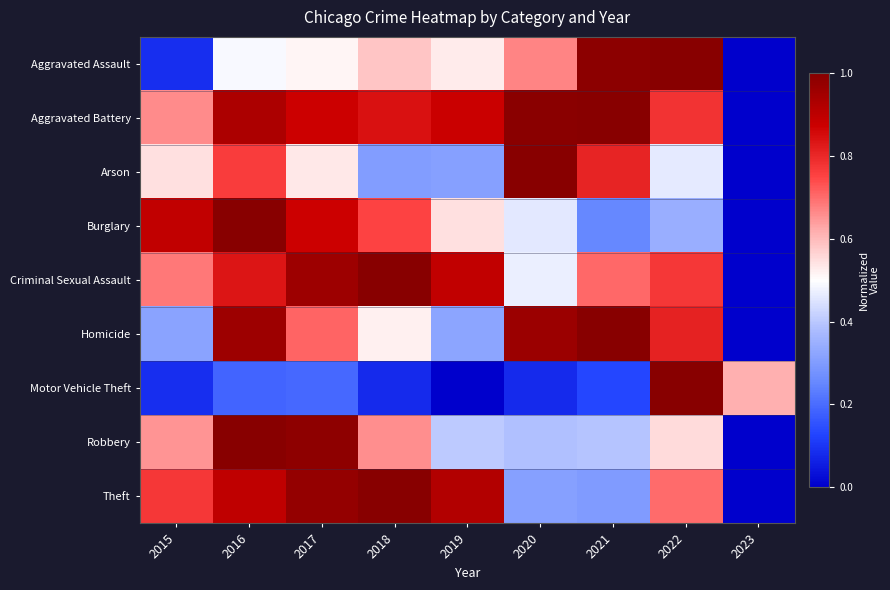

Which series changed the most between 2015 and 2019?

Aggravated Assault